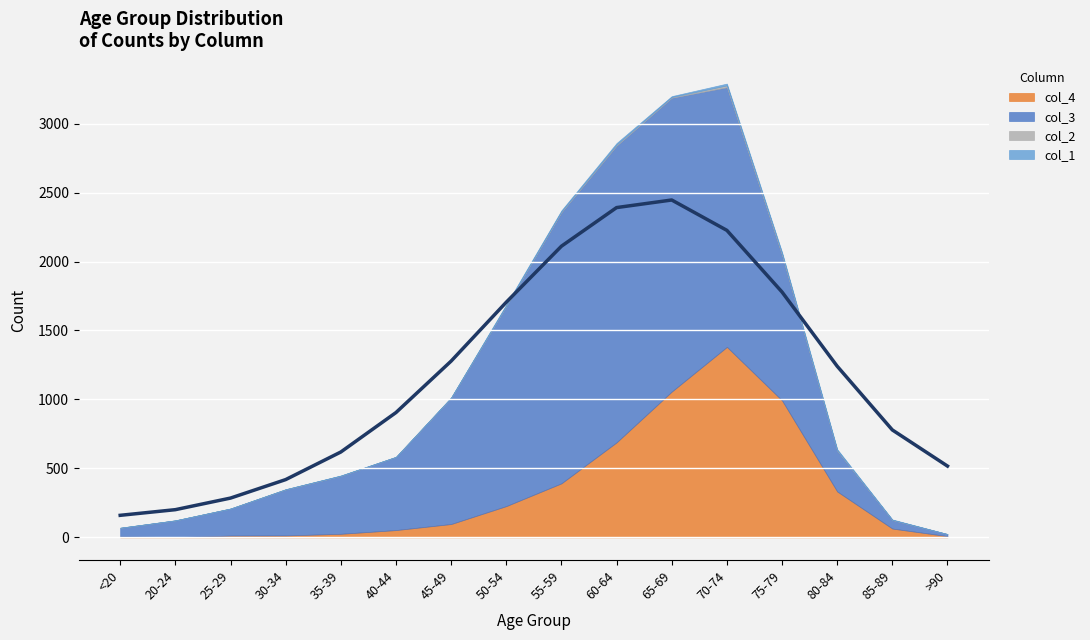

At which category does col_3 reach its first local peak?

60-64